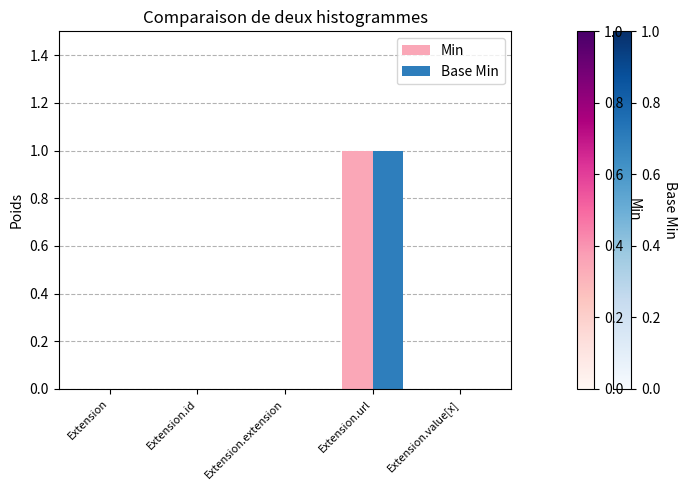

Is it true that Min equals 0 at Extension.extension?

True